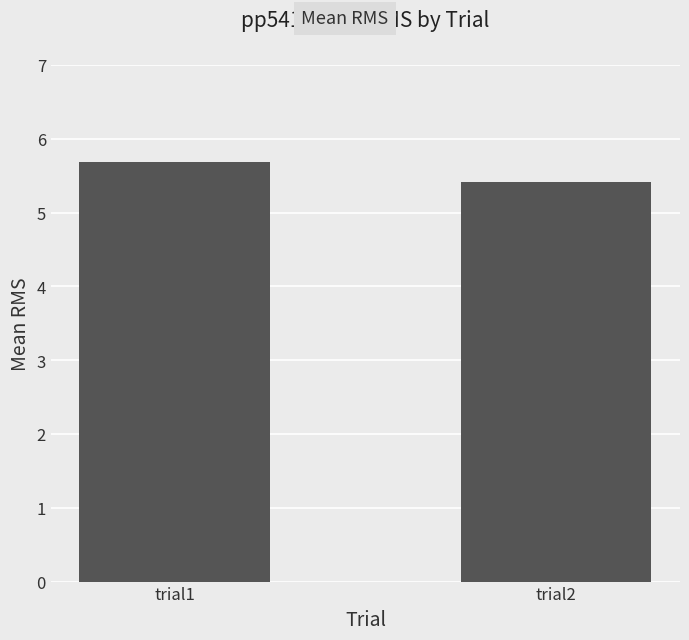

What is the difference between the values at trial2 and trial1?

0.3